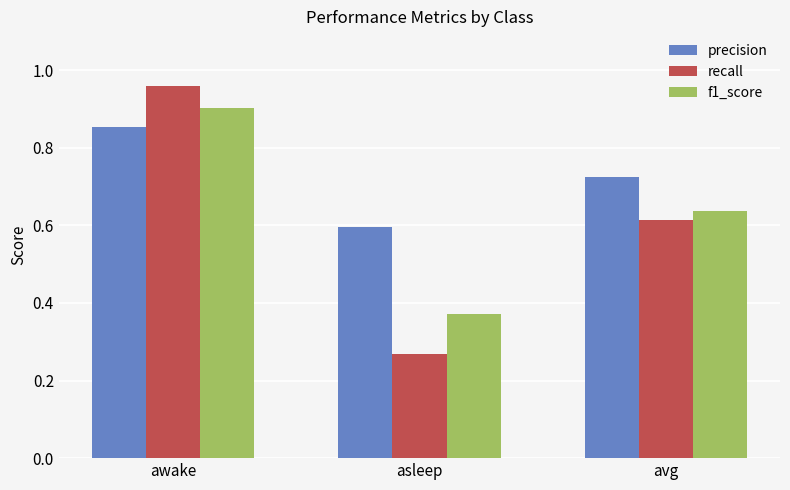

What is the sum of all precision values?

2.2